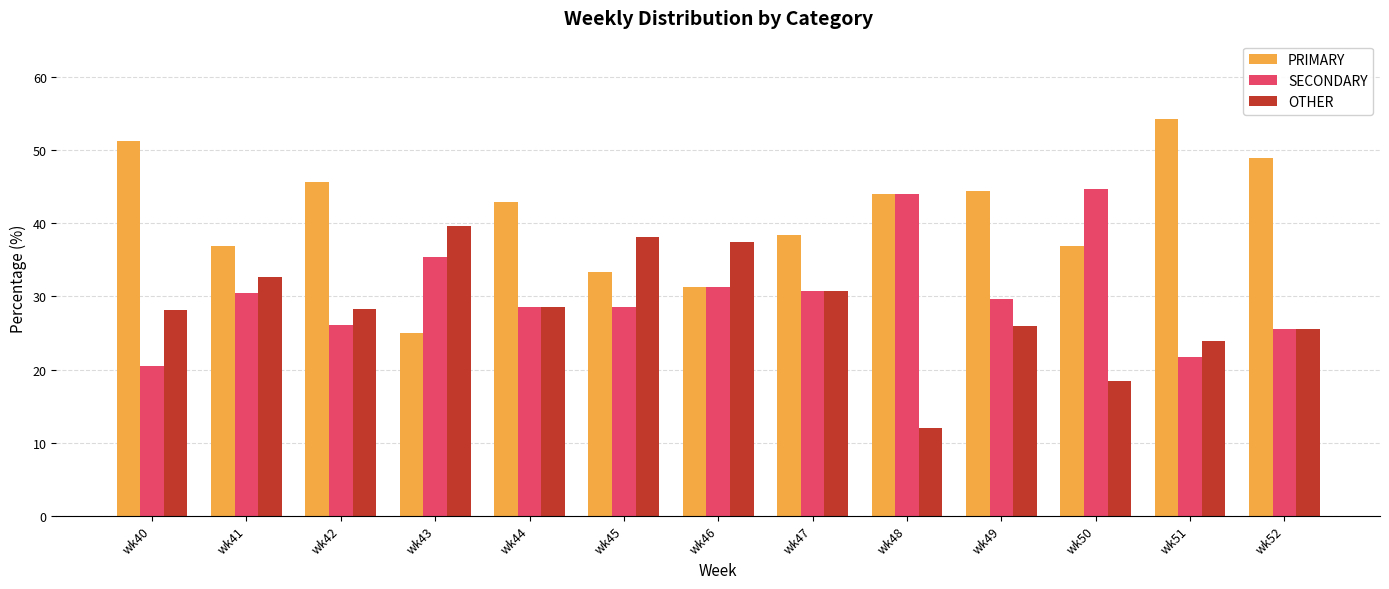

Which series has the widest spread of values?

PRIMARY